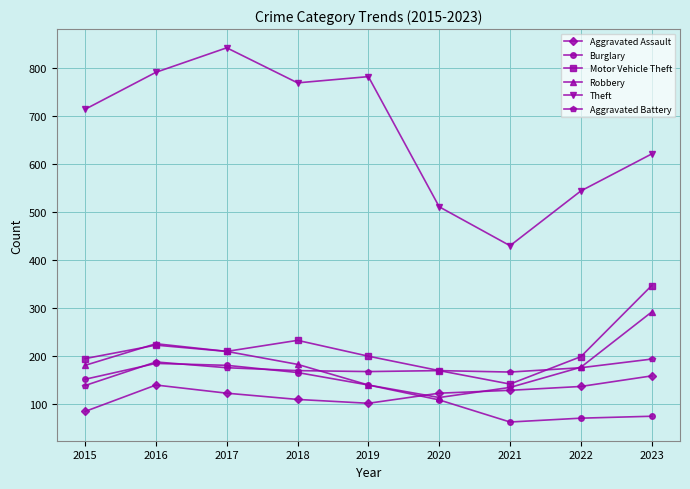

What is the sum of all Motor Vehicle Theft values?

1919